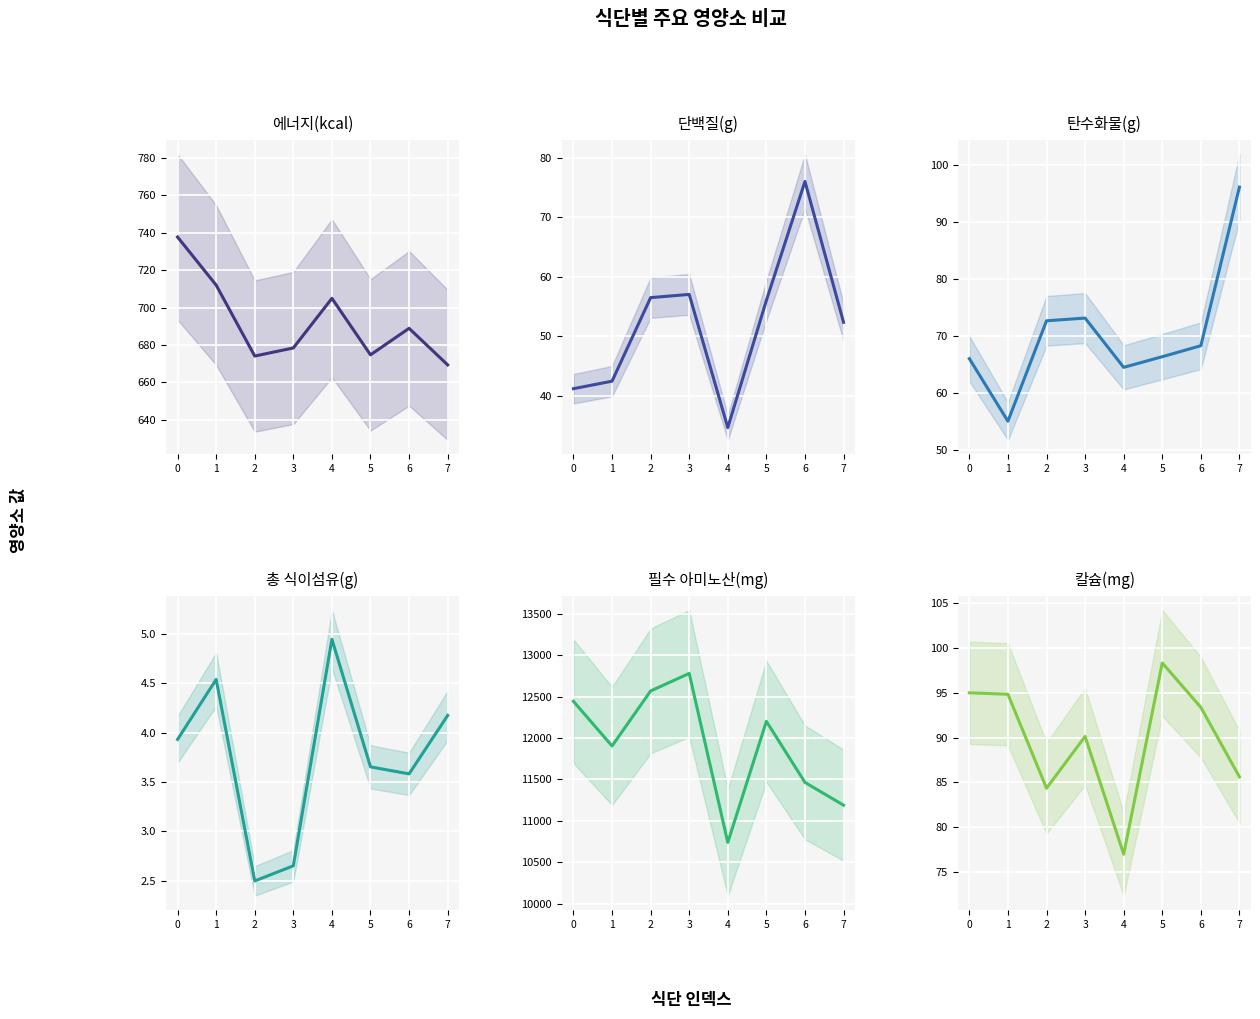

Which category has the lowest value in the 에너지(kcal) series?

7